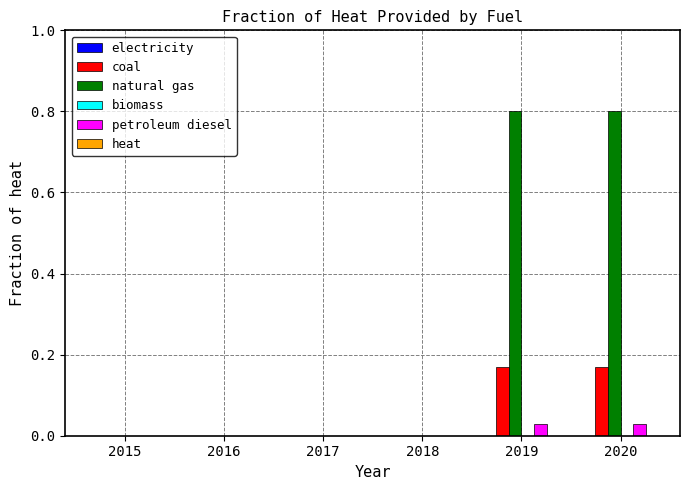

True or false: natural gas has a value of -0.3 at 2016.

False